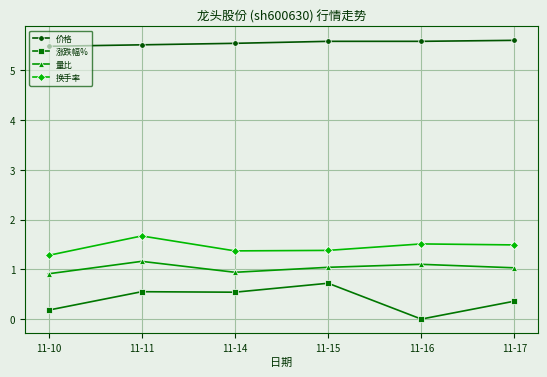

Which series has the widest spread of values?

涨跌幅%